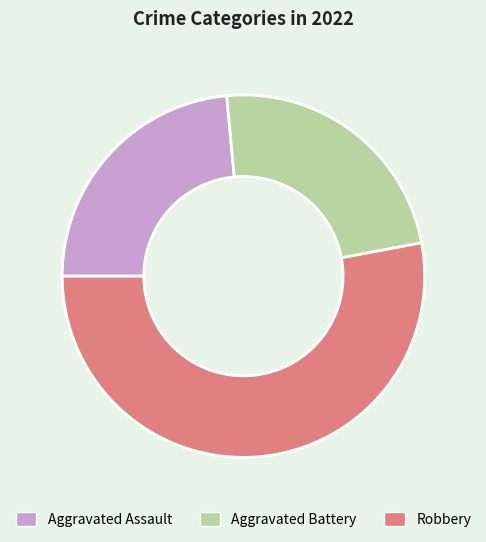

What is the largest slice in the pie chart?

Robbery